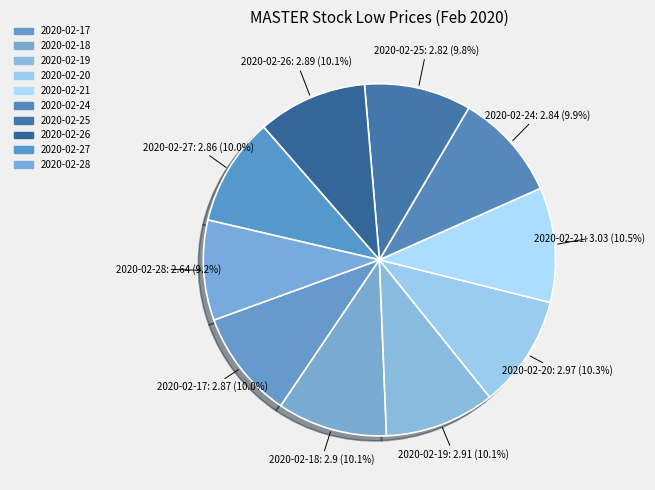

True or false: 2020-02-21 accounts for 11% of the total.

True